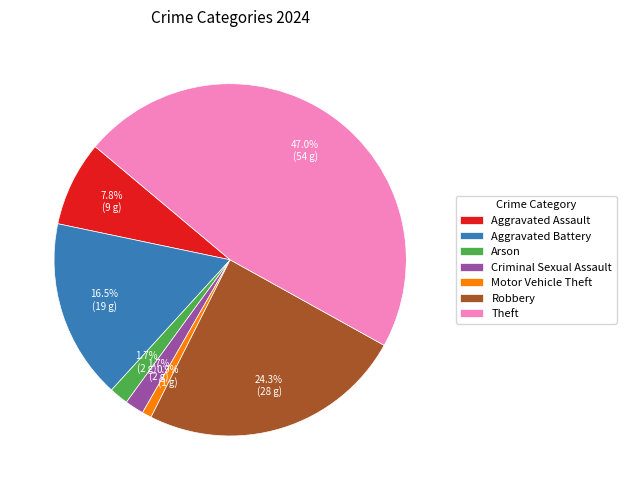

Between Criminal Sexual Assault and Theft, which is larger?

Theft